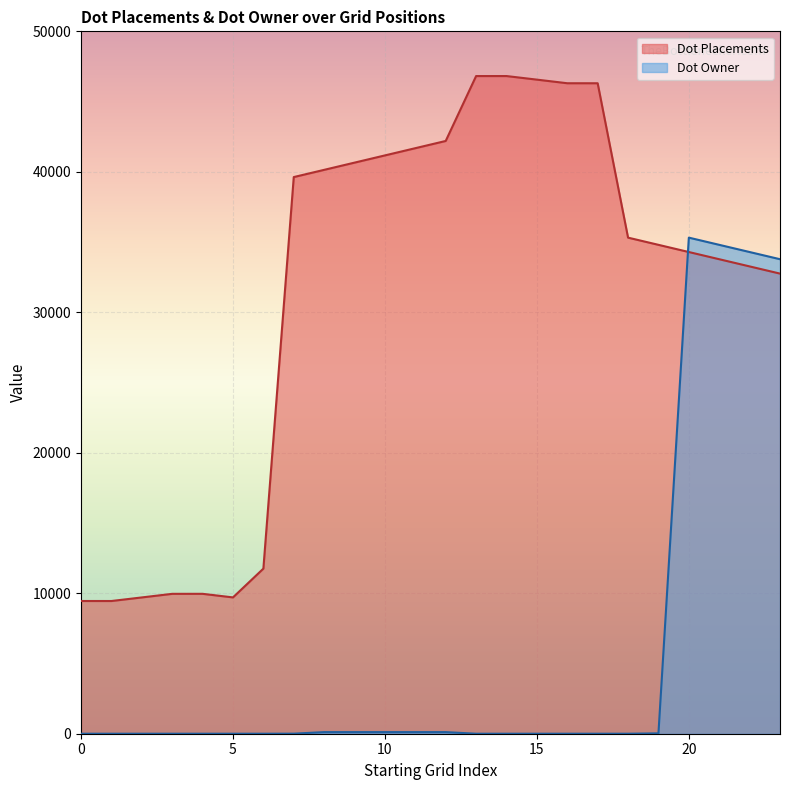

Which series has the largest total across all categories?

Dot Placements